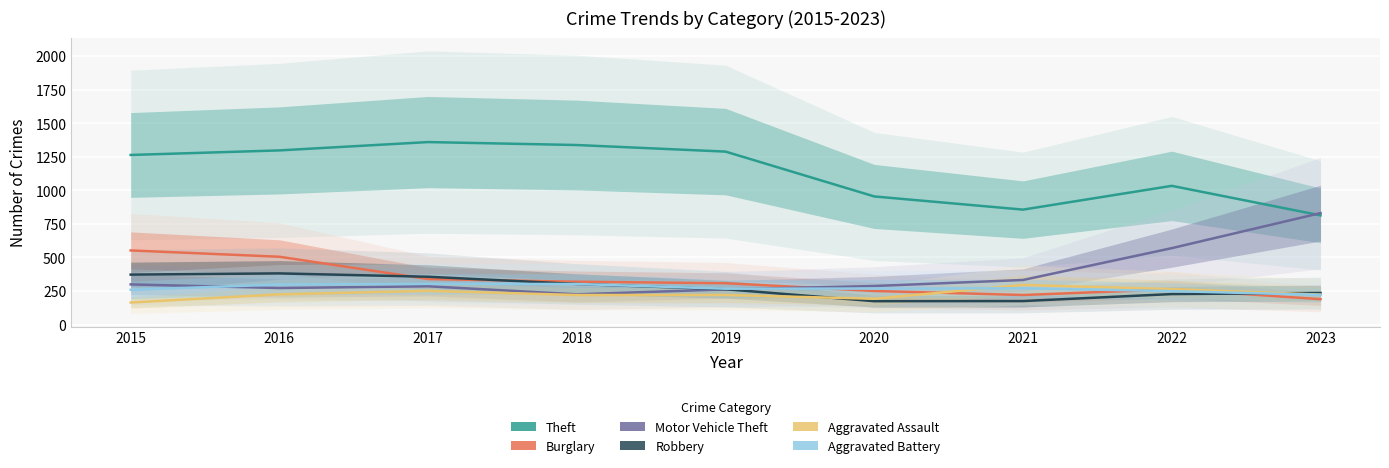

The Theft series shows 2090 at 2019. True or false?

False